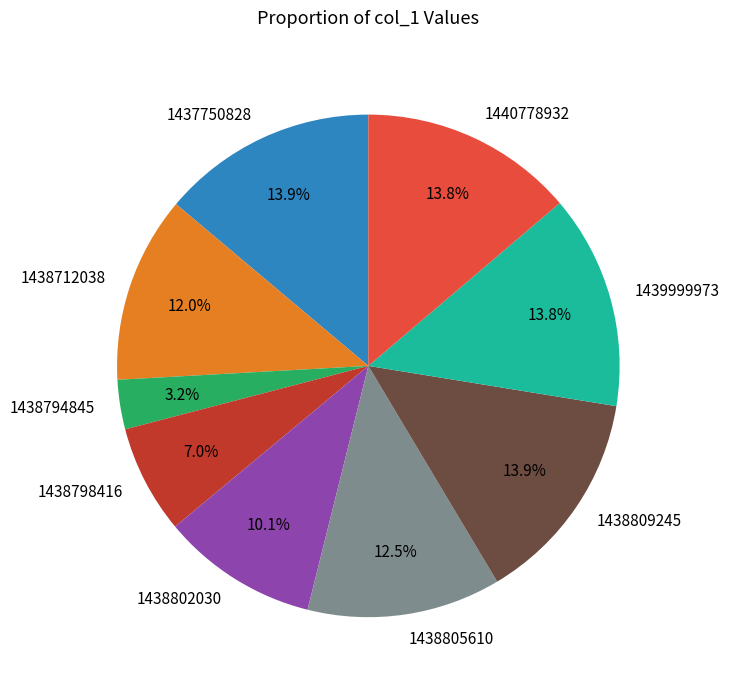

Does 1438794845 account for over 50% of the chart?

No